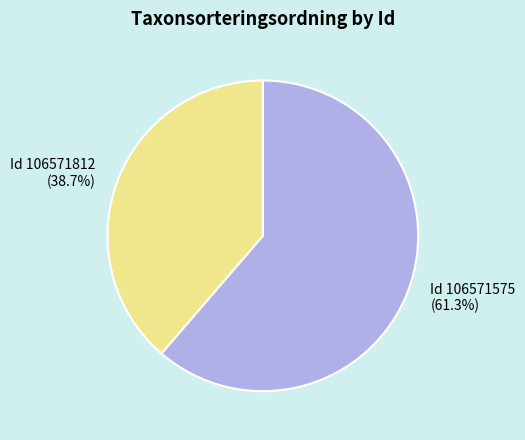

Is there any slice that represents more than half of the pie?

Yes